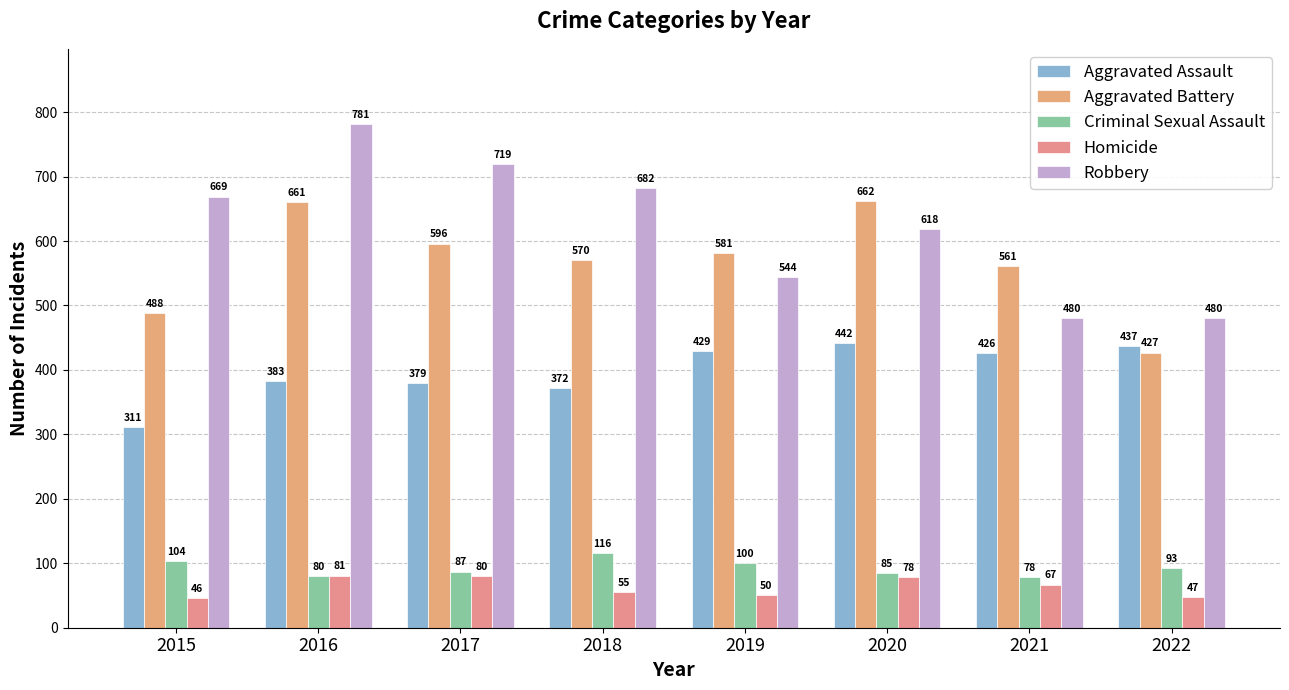

Between 2017 and 2020, which series saw the biggest shift?

Robbery